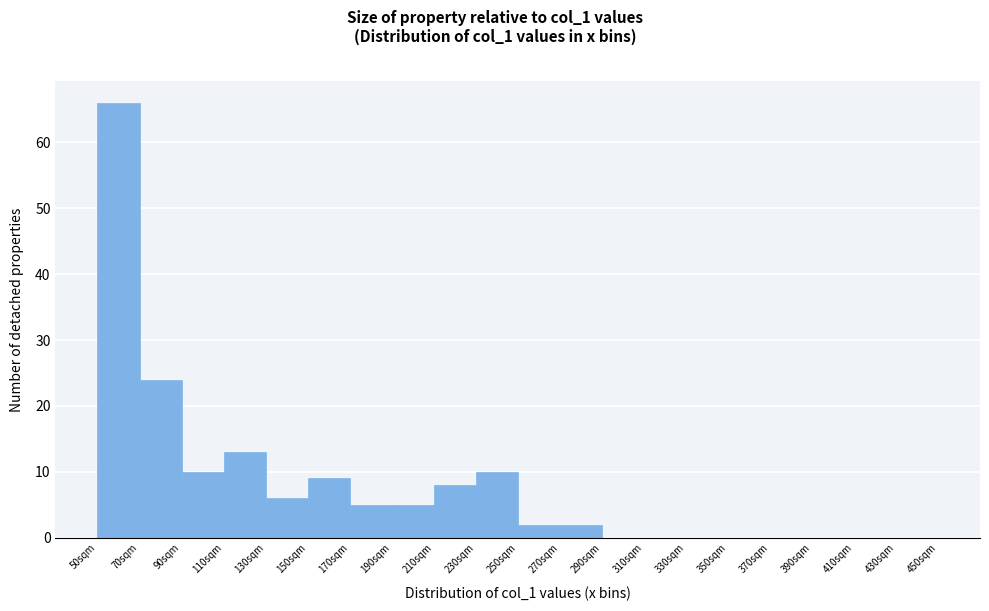

Reading left to right, list every bar in this chart as the range it spans on the x-axis followed by its height. The values are not printed on the chart, so give them approximately, as read against the axis.

50 to 70: 66
70 to 90: 24
90 to 110: 10
110 to 130: 13
130 to 150: 6
150 to 170: 9
170 to 190: 5
190 to 210: 5
210 to 230: 8
230 to 250: 10
250 to 270: 2
270 to 290: 2
290 to 310: 0
310 to 330: 0
330 to 350: 0
350 to 370: 0
370 to 390: 0
390 to 410: 0
410 to 430: 0
430 to 450: 0